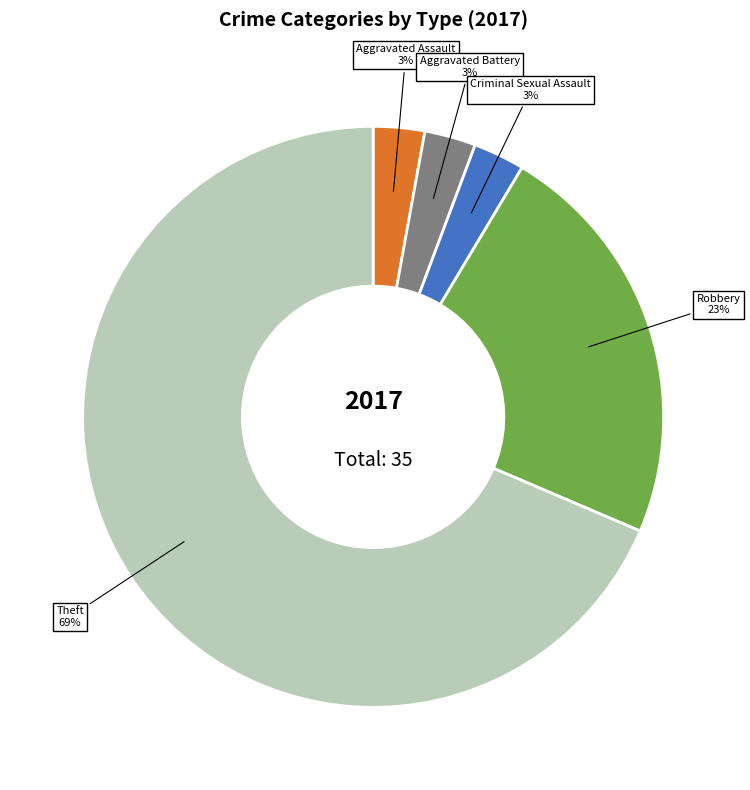

To the nearest percent, what is the combined percentage of Theft and Criminal Sexual Assault?

71%